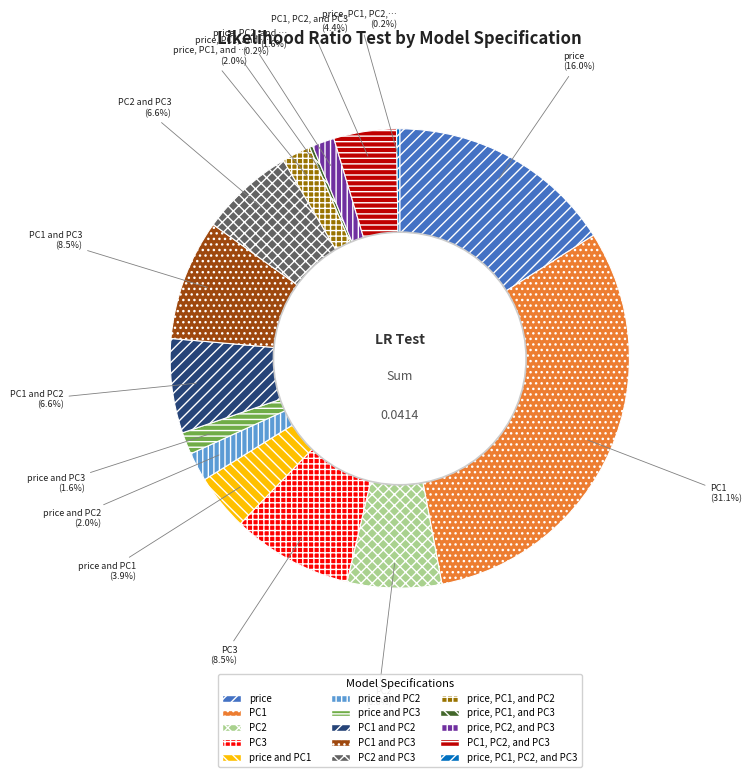

Do price and PC1 and PC2 together represent more than half of the pie?

No